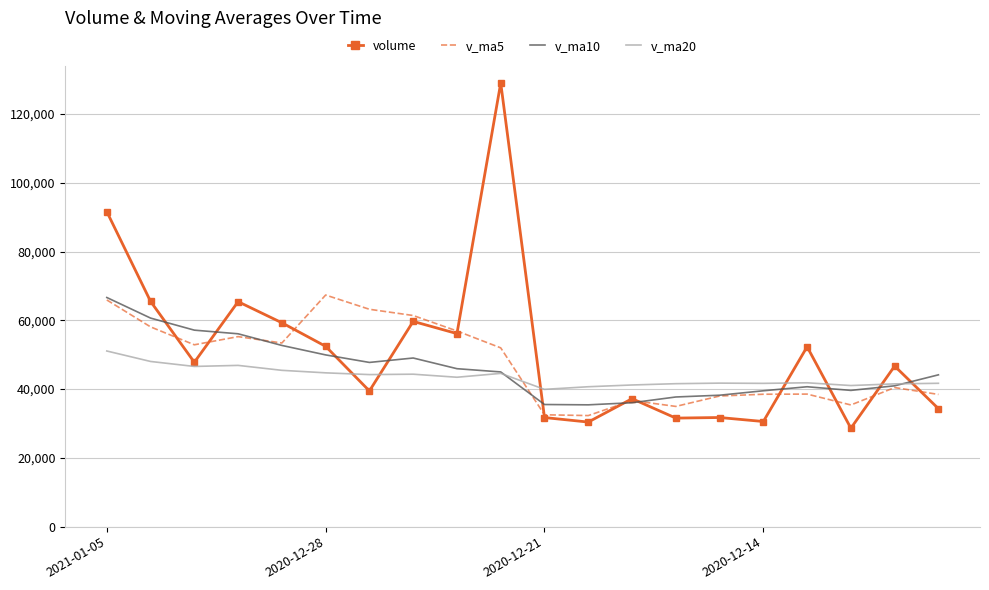

Which series has the largest range (max minus min)?

volume